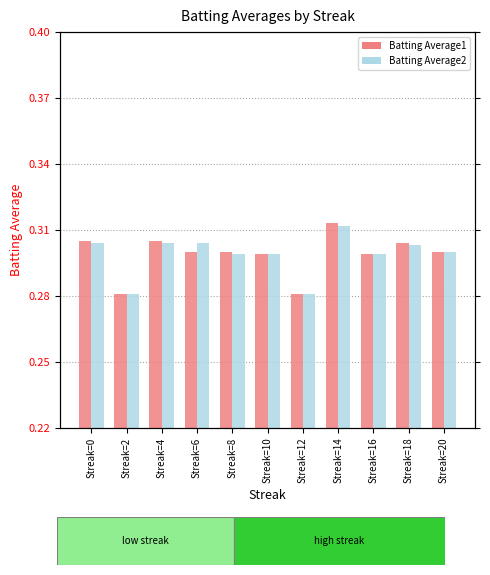

What is the value of the Batting Average2 bar at the 4th from the left?

0.3